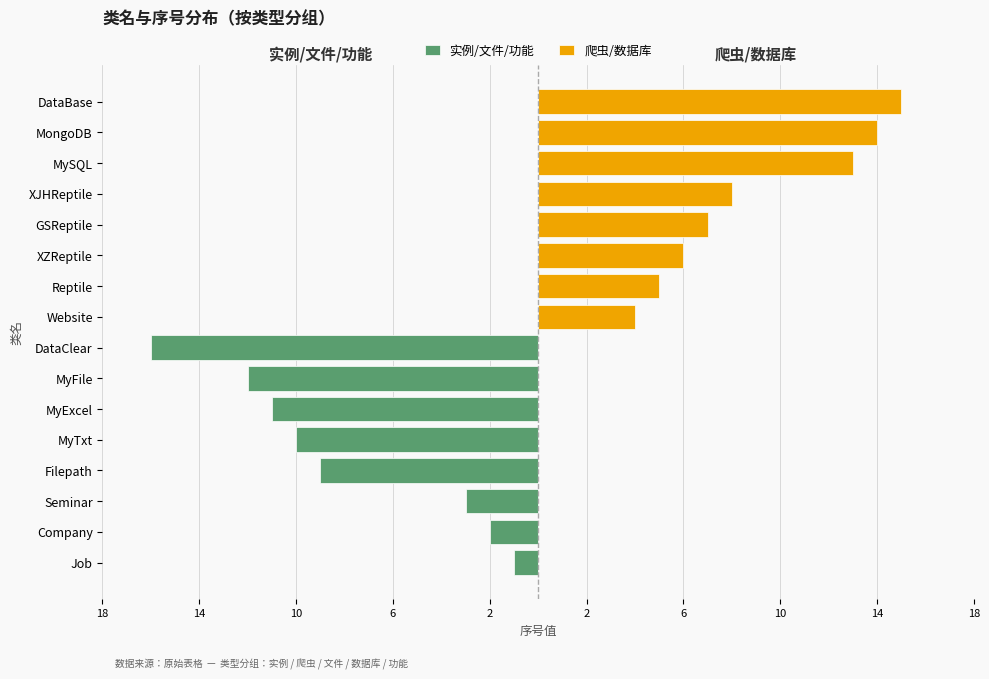

Reading left to right, transcribe all the data shown in this chart.

实例/文件/功能: -1	-2	-3	-9	-10	-11	-12	-16
爬虫/数据库: 4	5	6	7	8	13	14	15